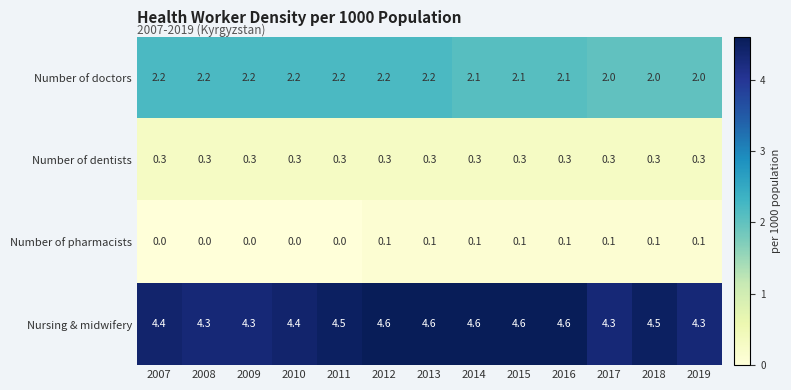

What is the sum of all Number of pharmacists values?

0.8